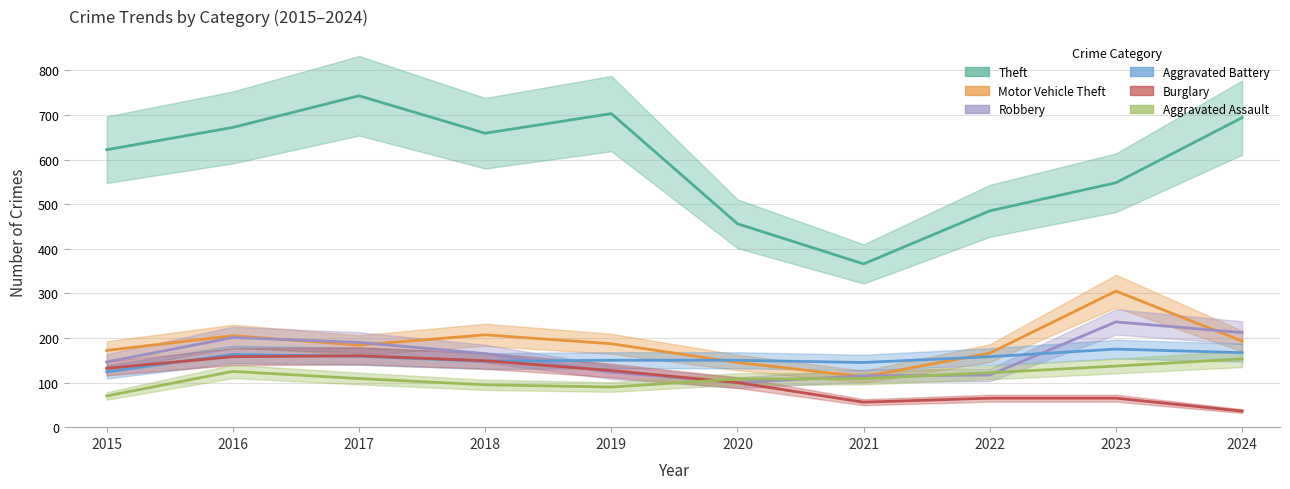

How many series are shown in this chart?

6